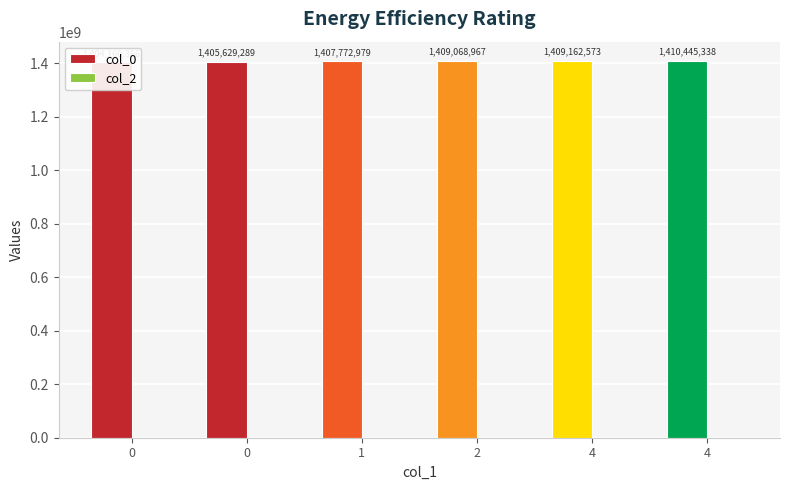

Rank the categories by col_2 value from lowest to highest.

0, 0, 1, 2, 4, 4